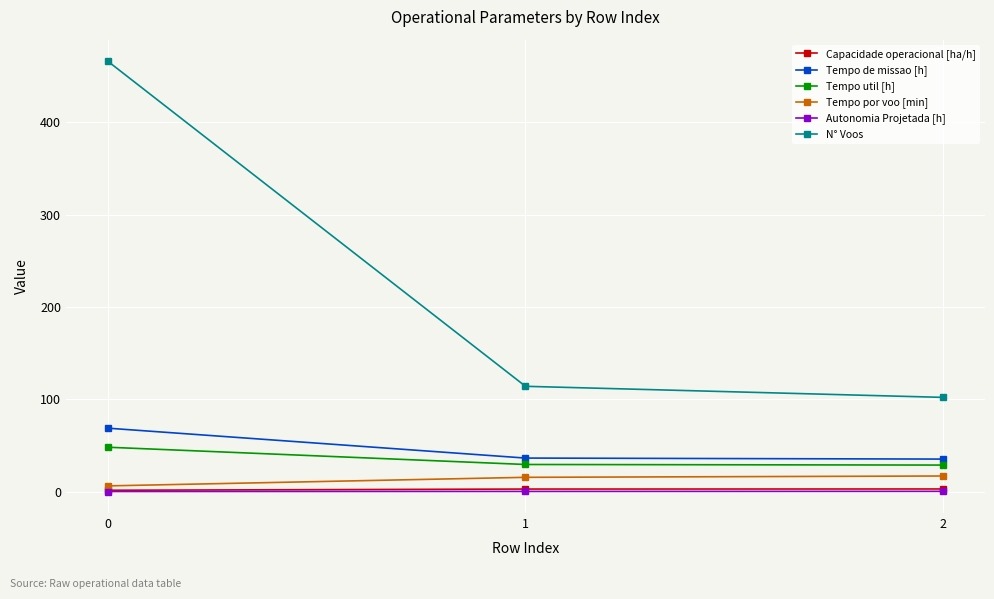

Which series has the largest range (max minus min)?

N° Voos